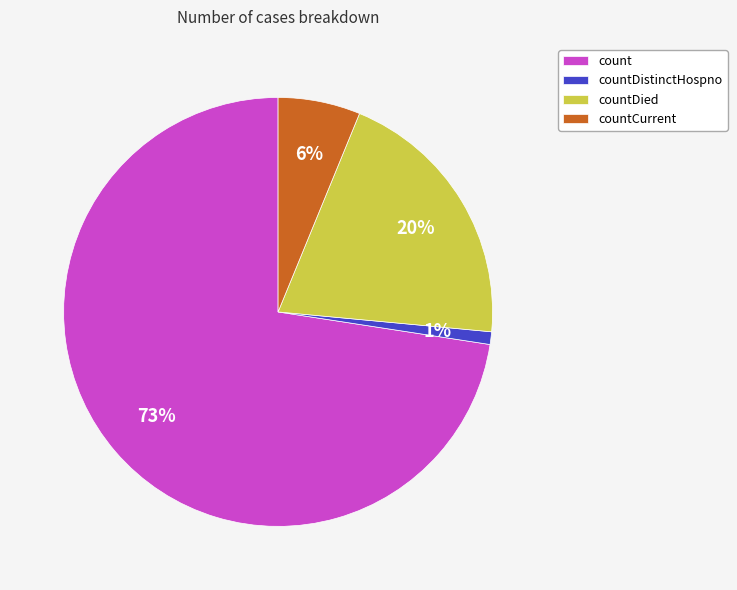

Which slice is the smallest?

countDistinctHospno